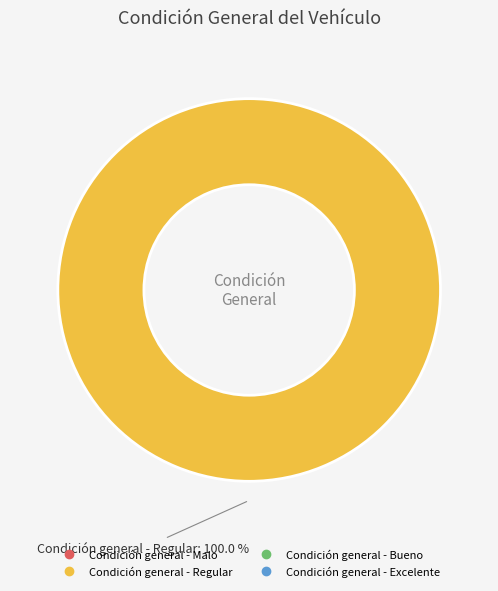

Is there a majority slice in this chart?

Yes